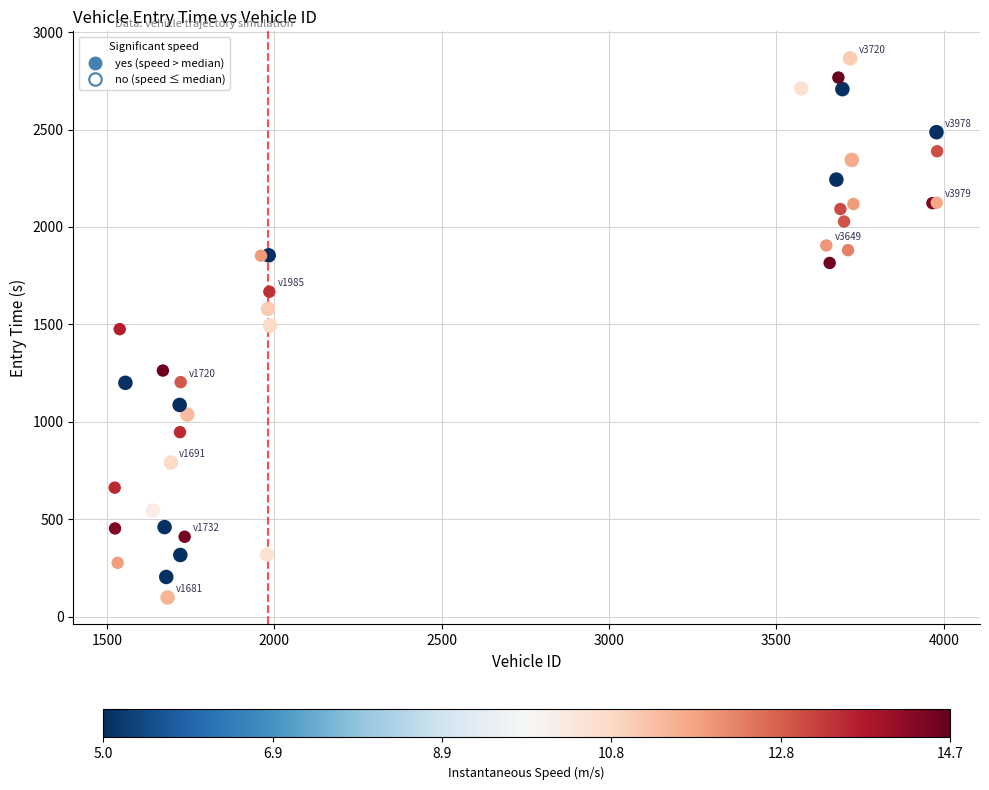

Which series contains the highest Y value?

no (speed ≤ median)